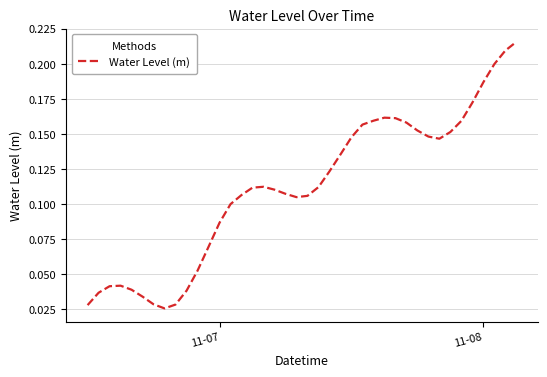

How many lines are shown in the chart?

1